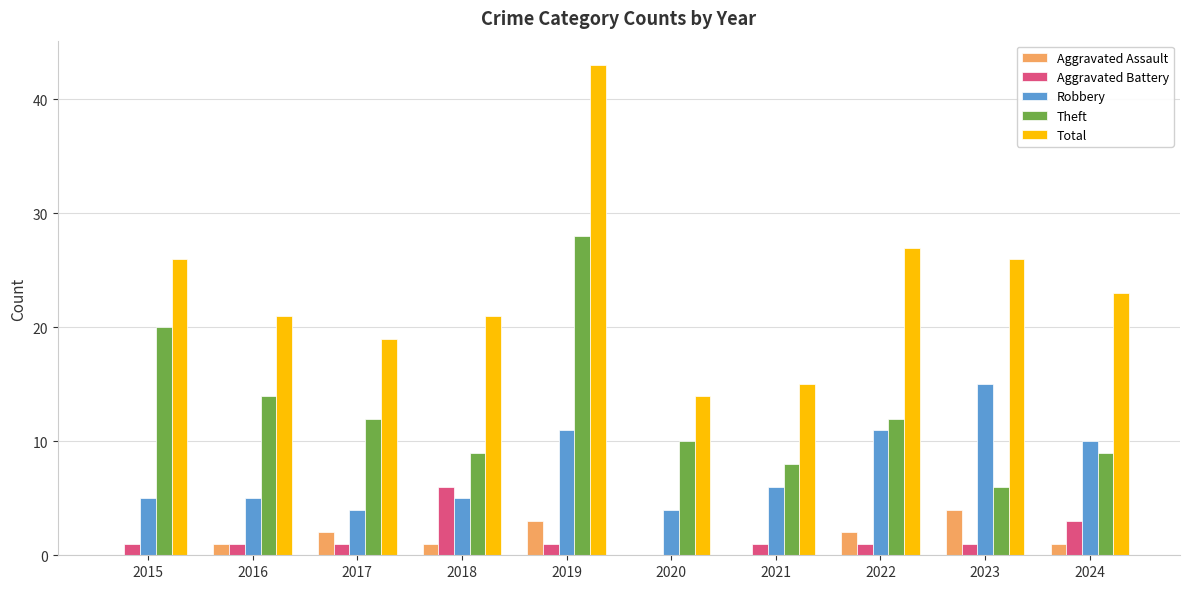

At which category does the chart reach its peak across all series?

2019